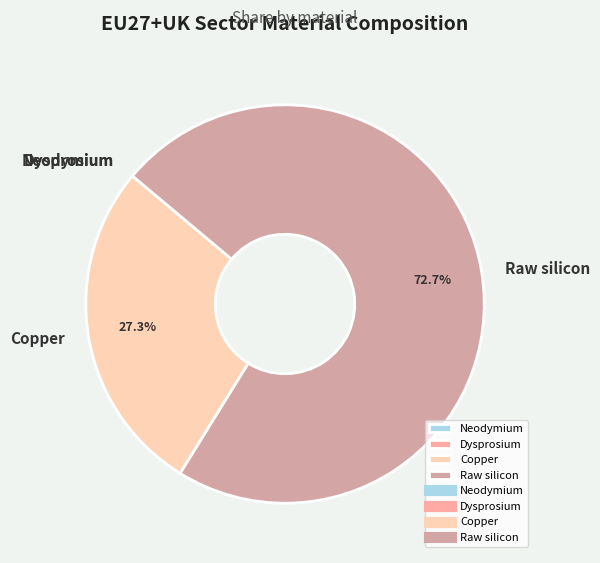

Does any single category account for the majority?

Yes